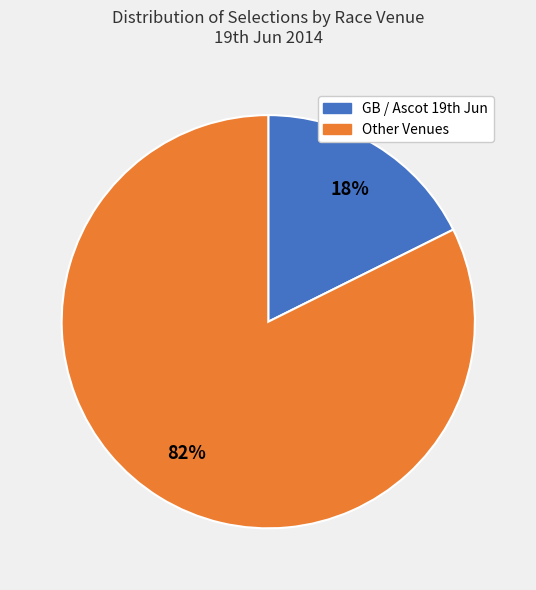

Count the number of slices in the pie.

2